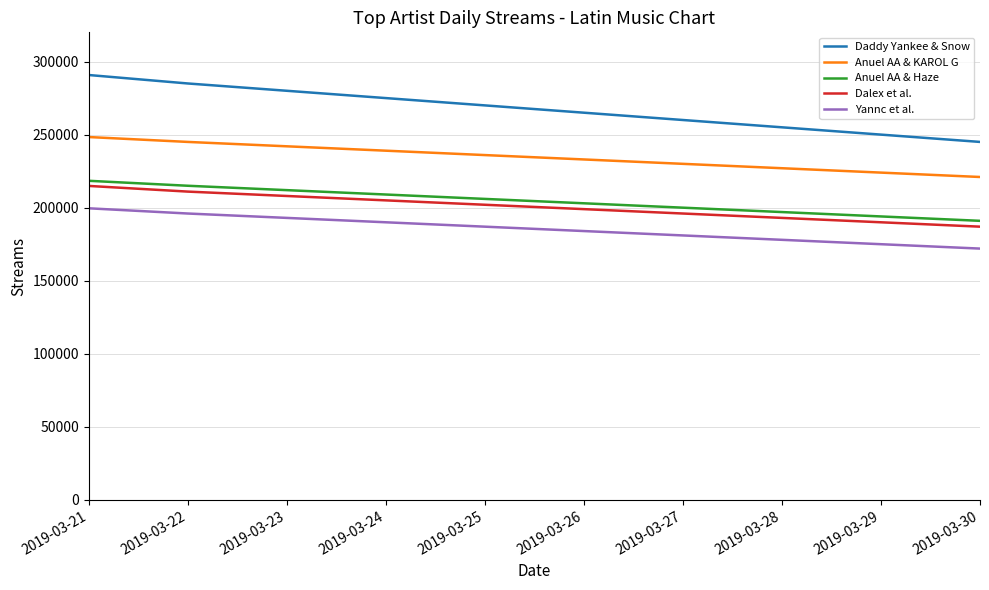

What is the difference between the maximum and minimum values in the Dalex et al. series?

27885